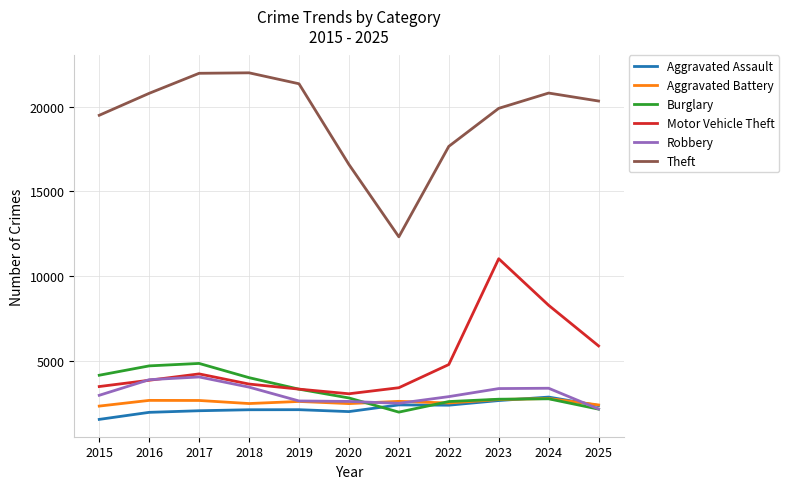

True or false: Aggravated Battery and Motor Vehicle Theft cross at least once.

False